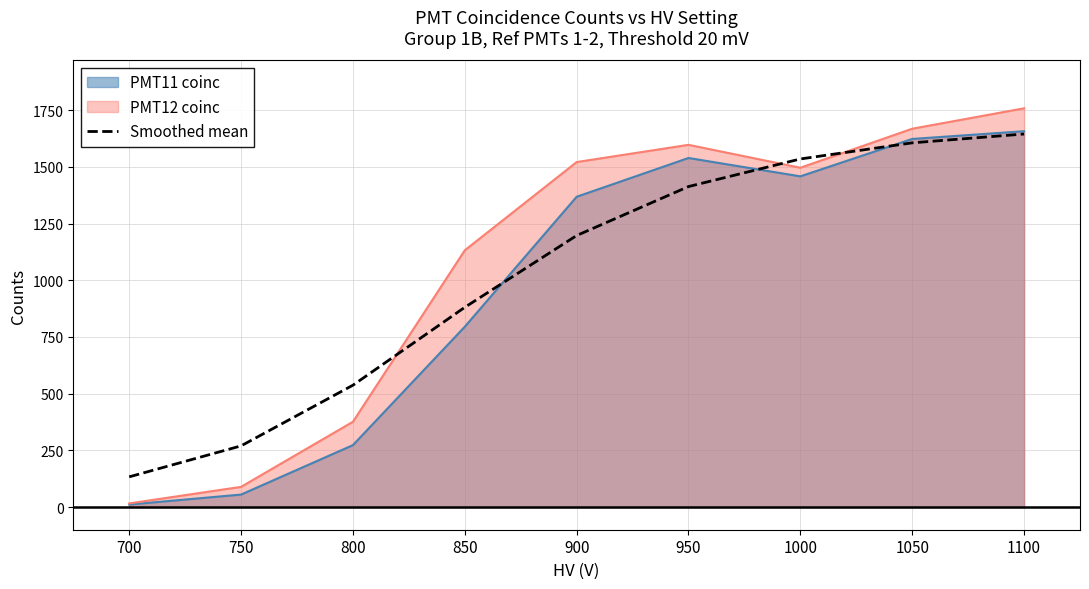

What is the greatest value displayed?

1758.0